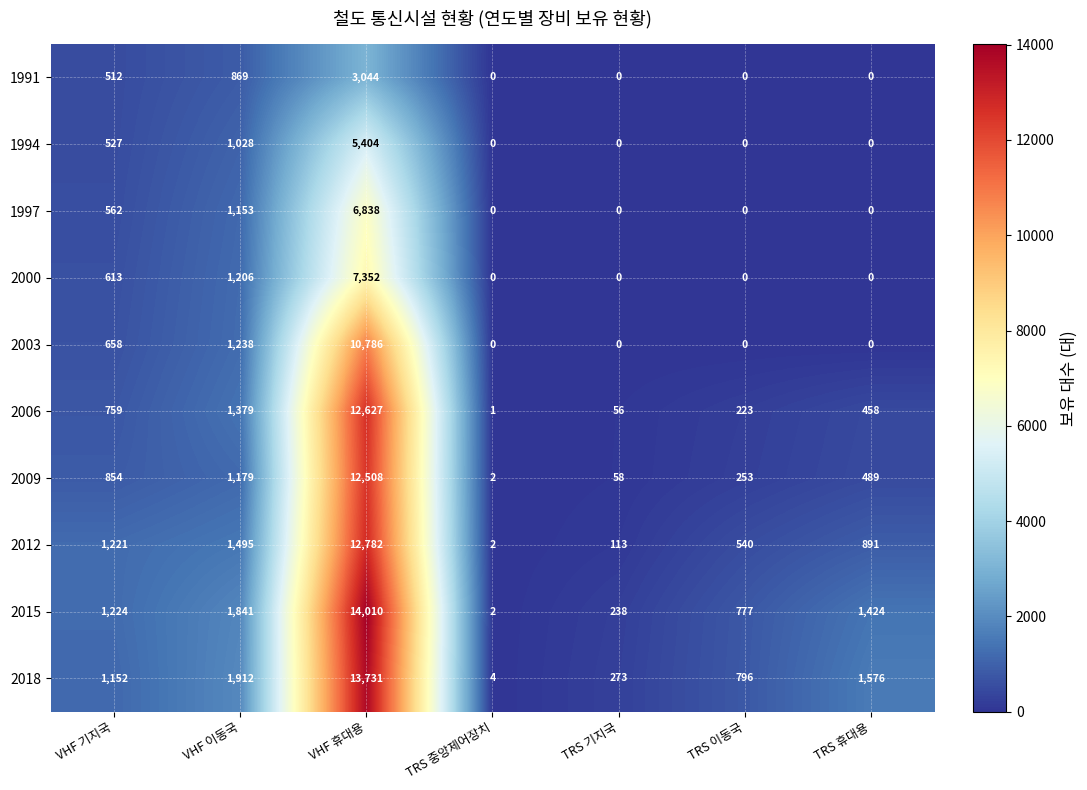

The value of 1994 at TRS 이동국 is 2776. True or false?

False